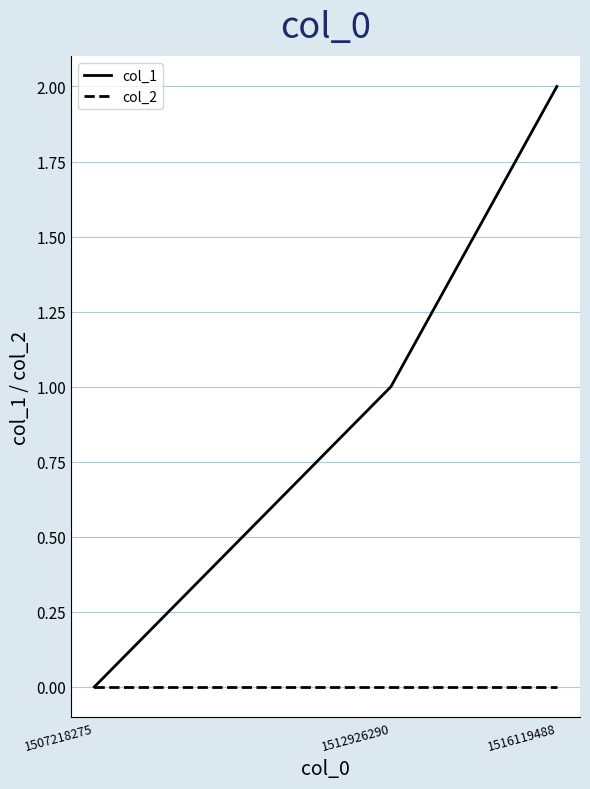

Reading left to right, transcribe all the data shown in this chart.

col_1: 0	1	2
col_2: 0	0	0